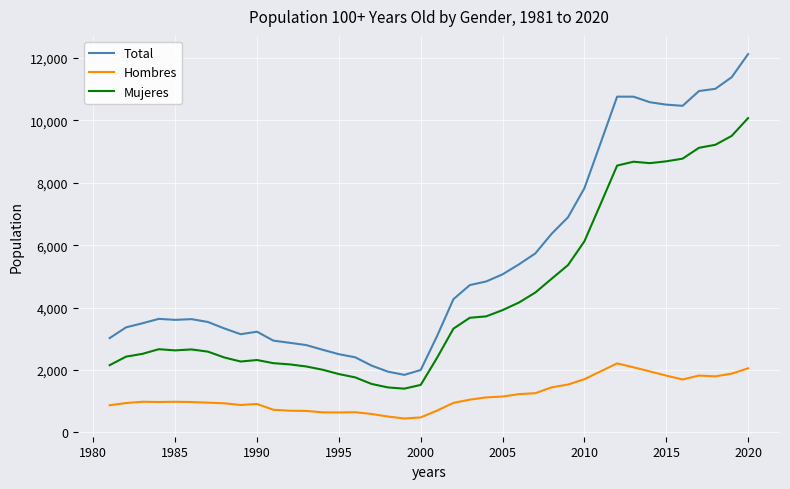

Which series has the largest total across all categories?

Total